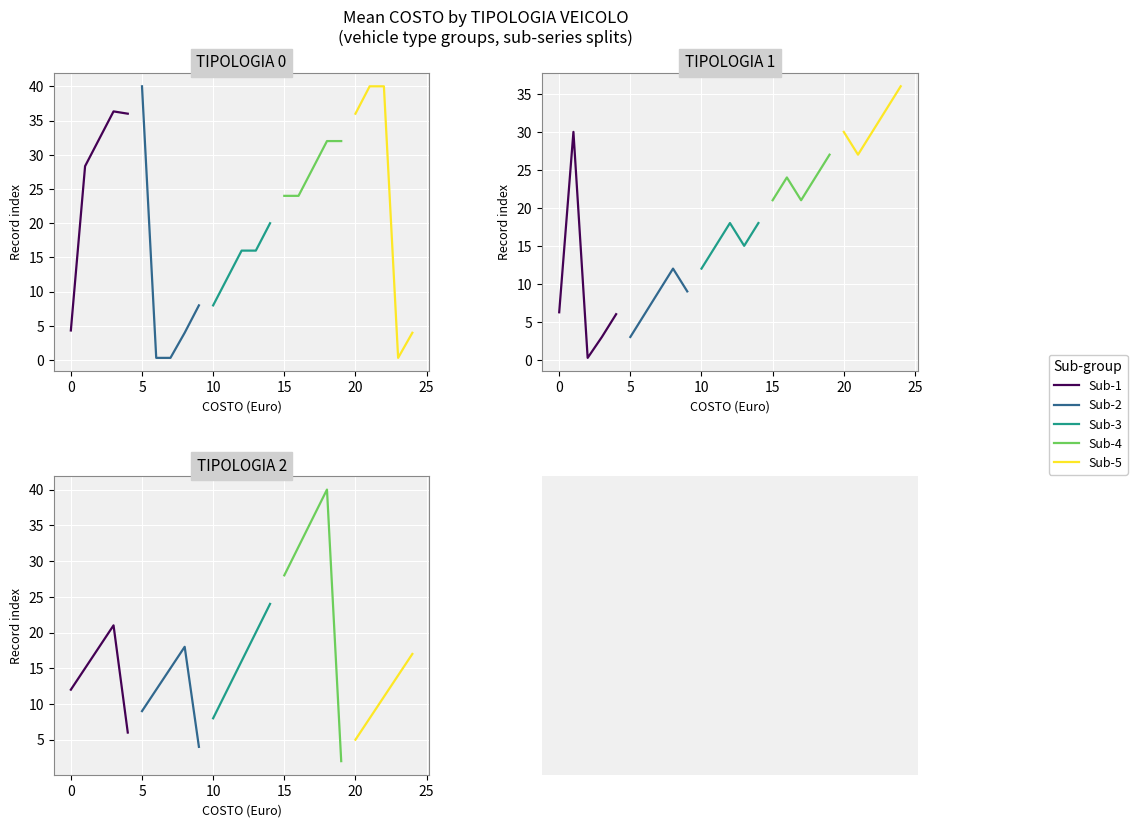

What is the sum of the Sub-2 values at 10 and −5?

44.0